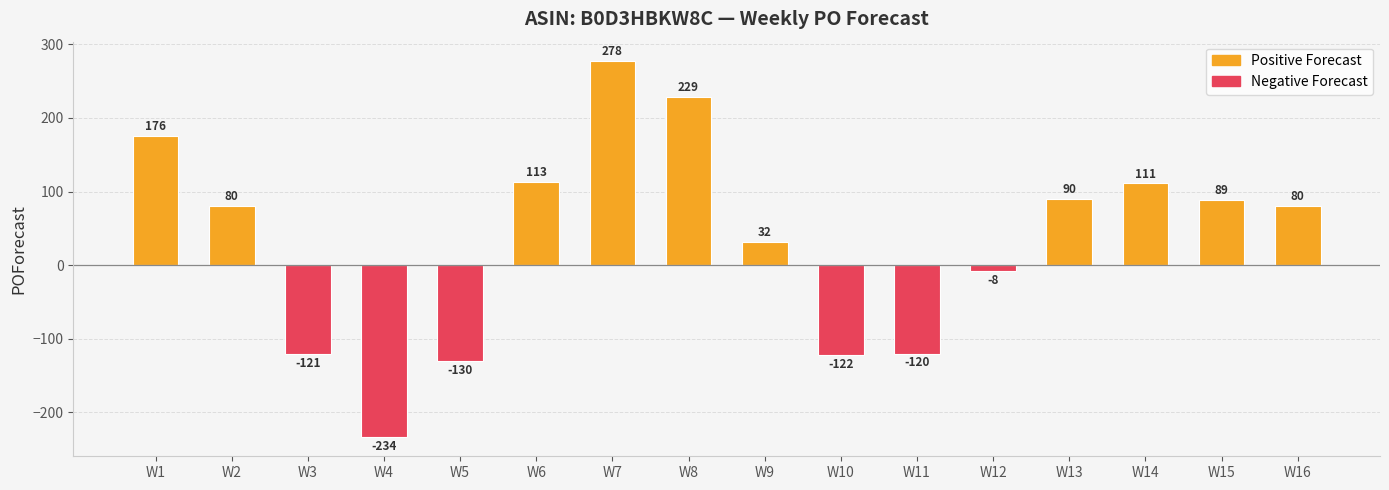

What is the value of the 6th bar from the left?

113